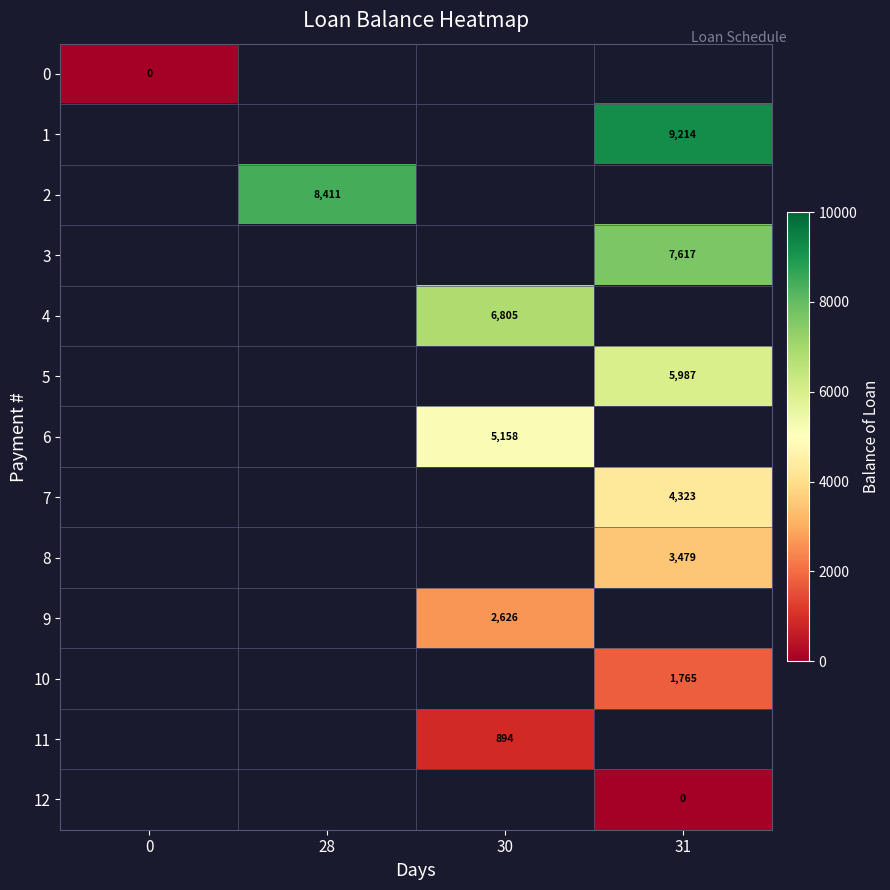

Between 0 and 30, which is larger?

30